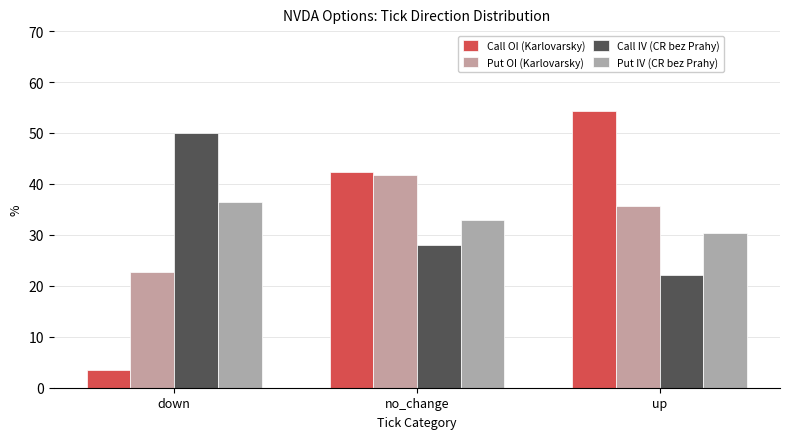

How many groups of bars are there?

3